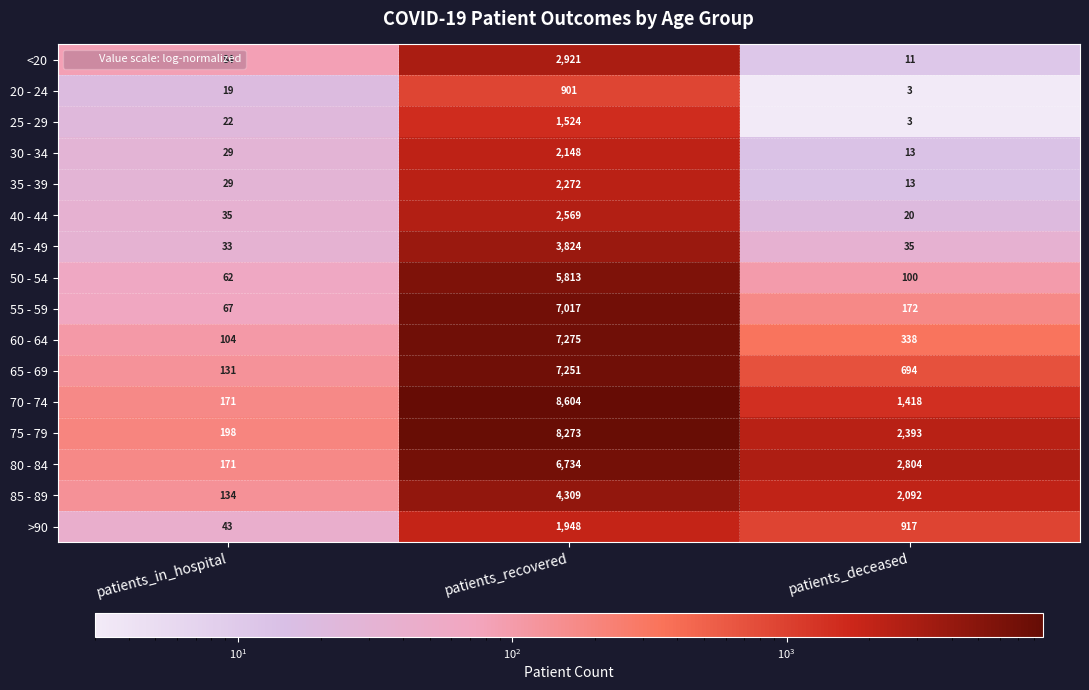

Where does the 70 - 74 series first go above 1418?

patients_recovered